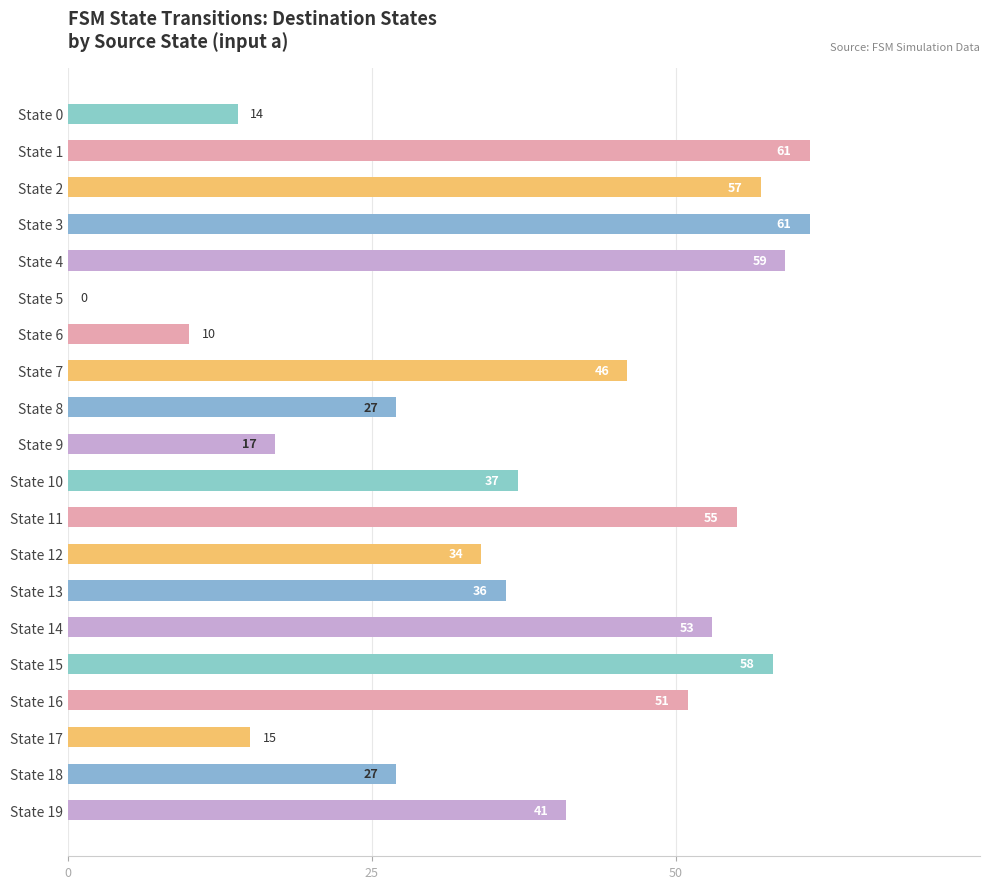

True or false: the data shows 17 at State 9.

True